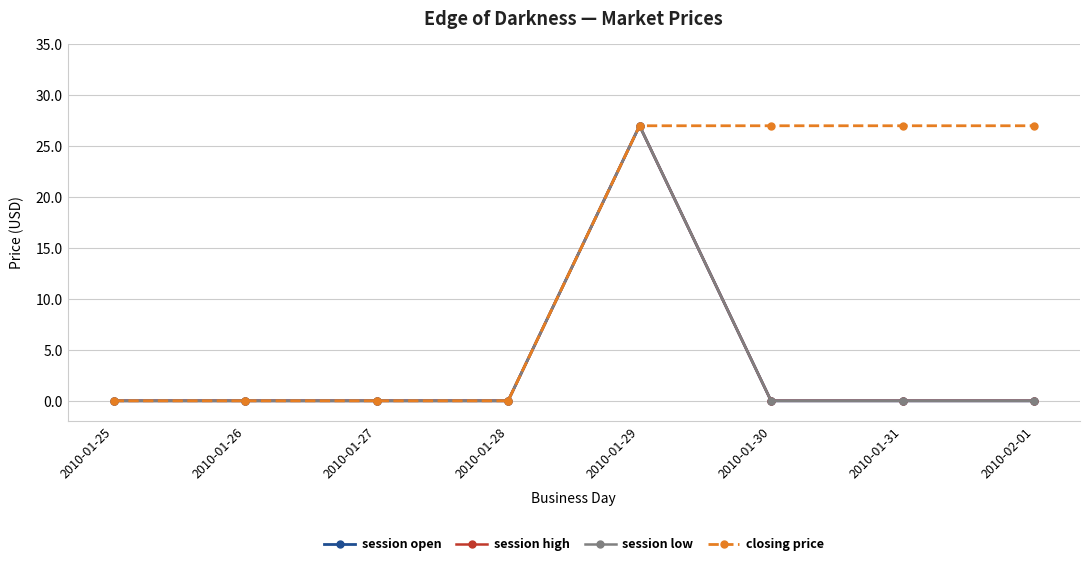

Rank the categories by session high value from lowest to highest.

2010-01-25, 2010-01-26, 2010-01-27, 2010-01-28, 2010-01-30, 2010-01-31, 2010-02-01, 2010-01-29